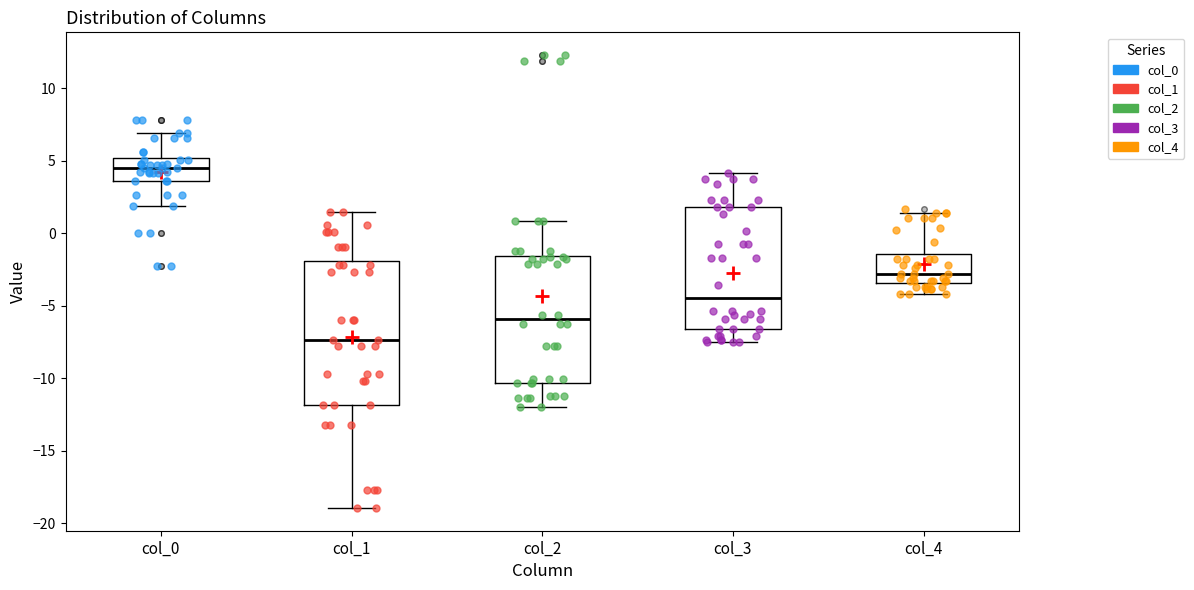

Where does the median line of the box for col_0 sit on the y-axis? The values are not printed on the chart, so give them approximately, as read against the axis.

4.5